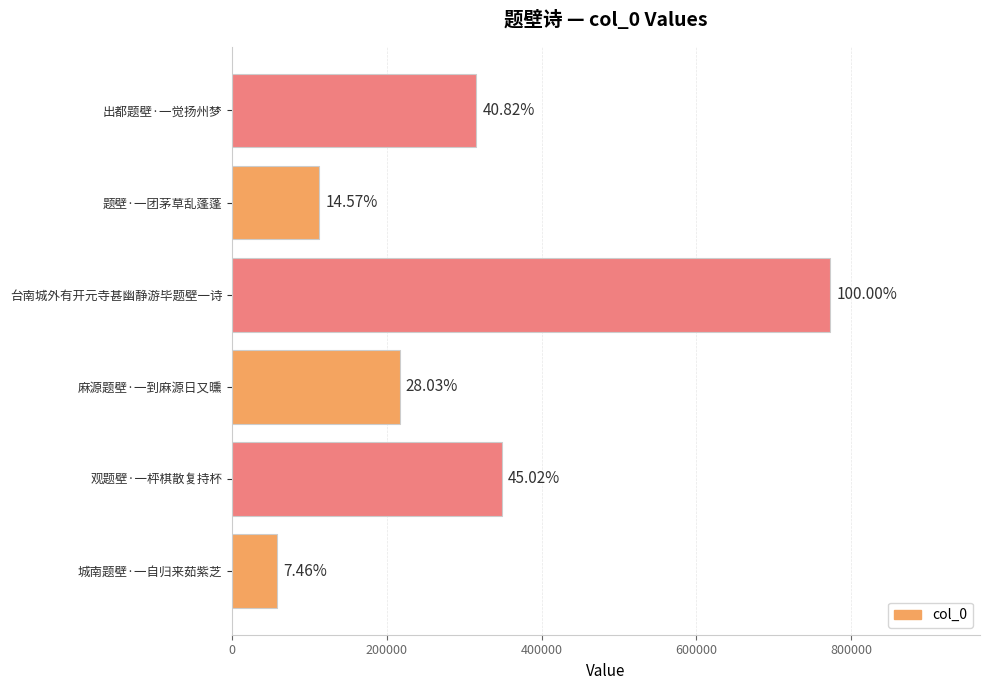

What is the minimum value shown in the chart?

57662